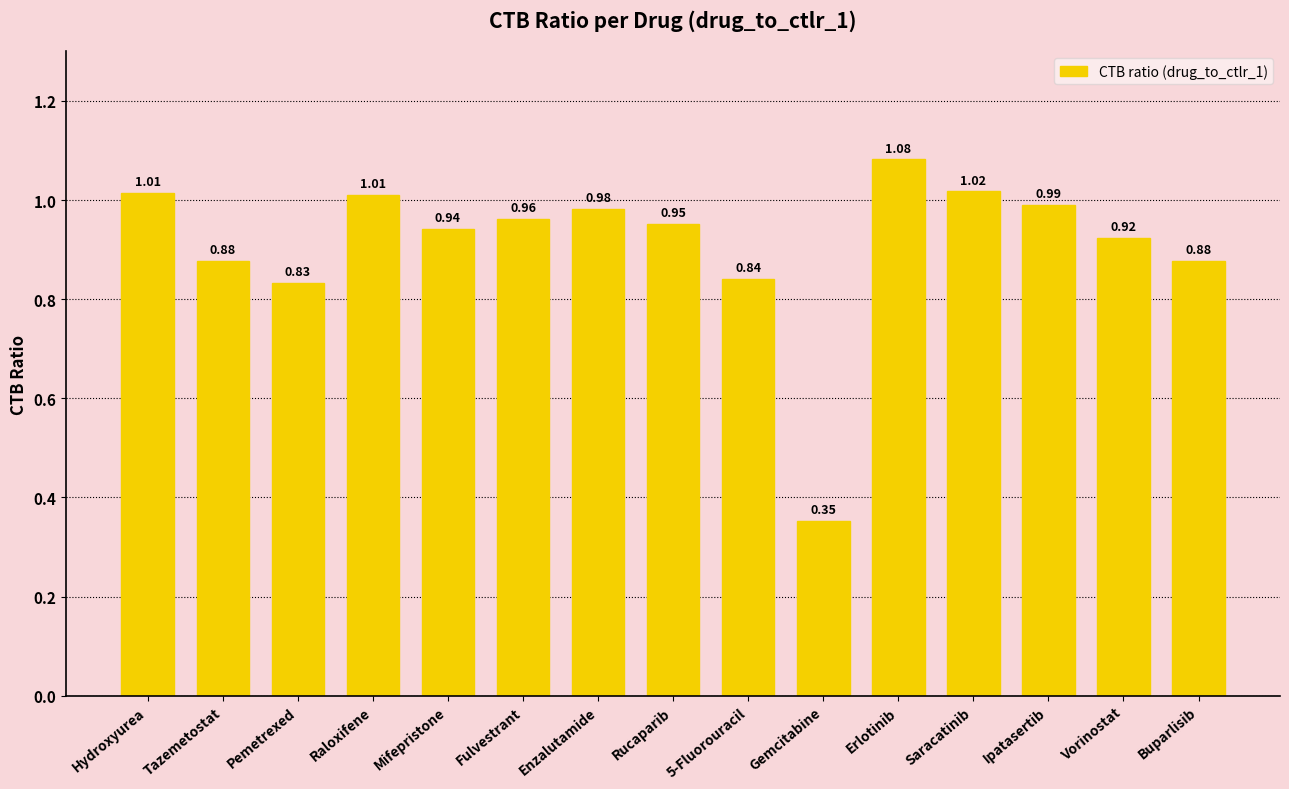

Where is the data nearest to the value 0?

Gemcitabine